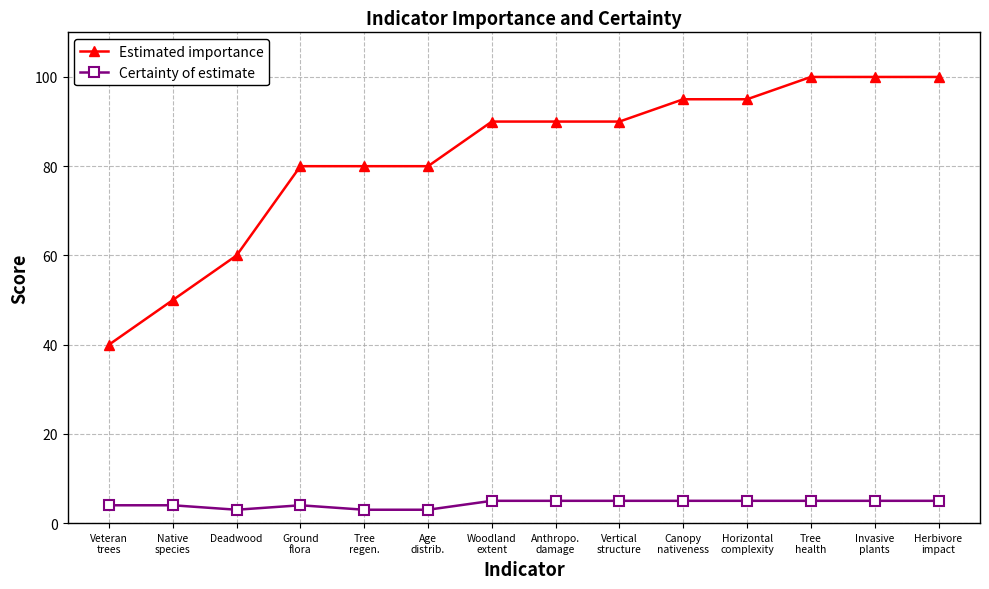

Reading right to left, transcribe all the data shown in this chart.

Estimated importance: Herbivore
impact=100	Invasive
plants=100	Tree
health=100	Horizontal
complexity=95	Canopy
nativeness=95	Vertical
structure=90	Anthropo.
damage=90	Woodland
extent=90	Age
distrib.=80	Tree
regen.=80	Ground
flora=80	Deadwood=60	Native
species=50	Veteran
trees=40
Certainty of estimate: Herbivore
impact=5	Invasive
plants=5	Tree
health=5	Horizontal
complexity=5	Canopy
nativeness=5	Vertical
structure=5	Anthropo.
damage=5	Woodland
extent=5	Age
distrib.=3	Tree
regen.=3	Ground
flora=4	Deadwood=3	Native
species=4	Veteran
trees=4